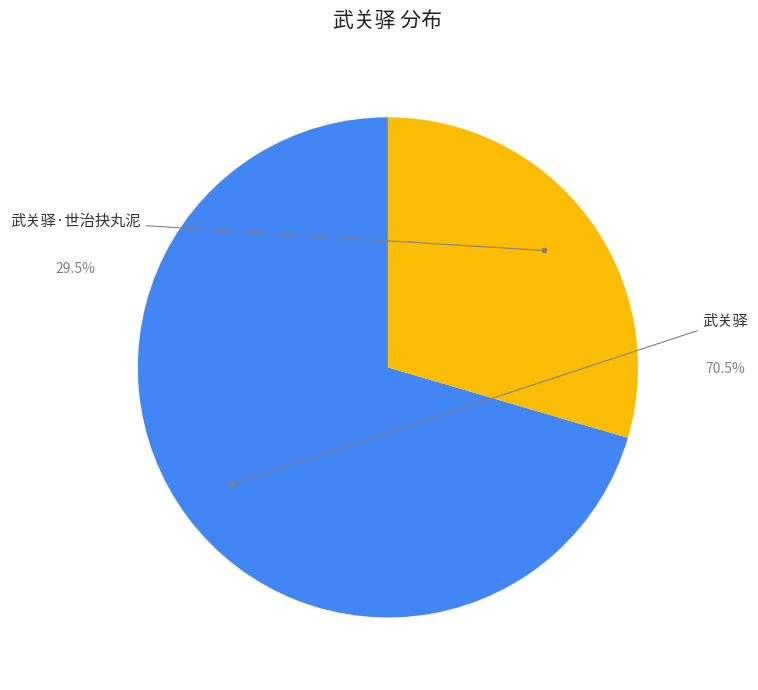

Between 武关驿 and 武关驿·世治抉丸泥, which is larger?

武关驿